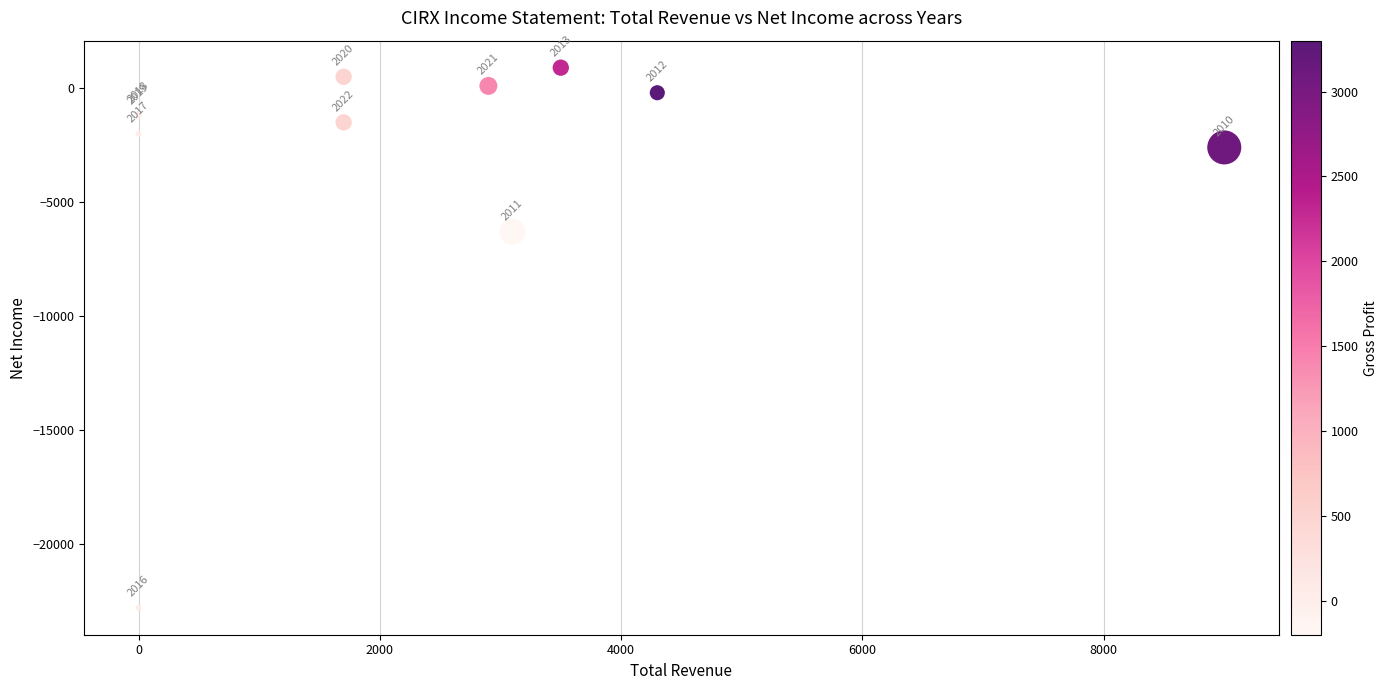

What Y value in the scatter plot is closest to -10950?

-6300